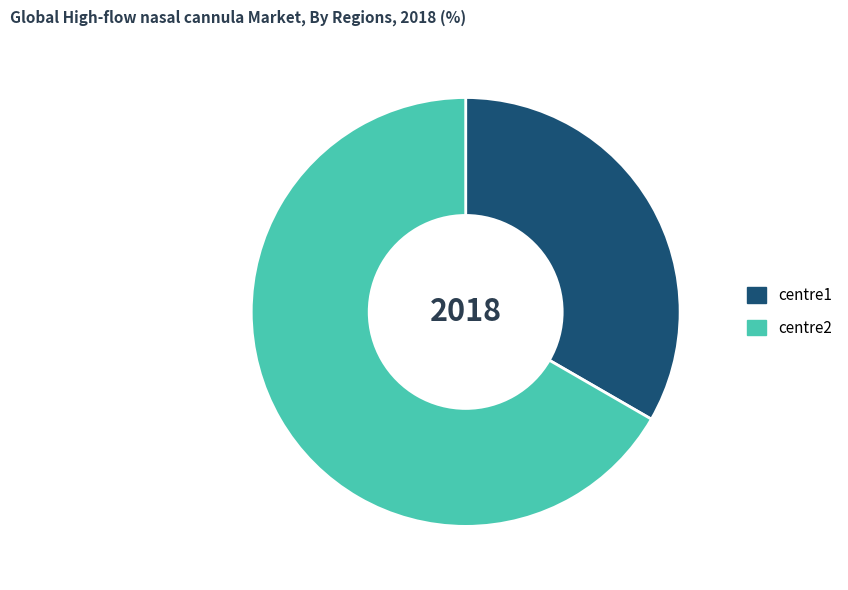

Which category has the biggest portion of the pie?

centre2